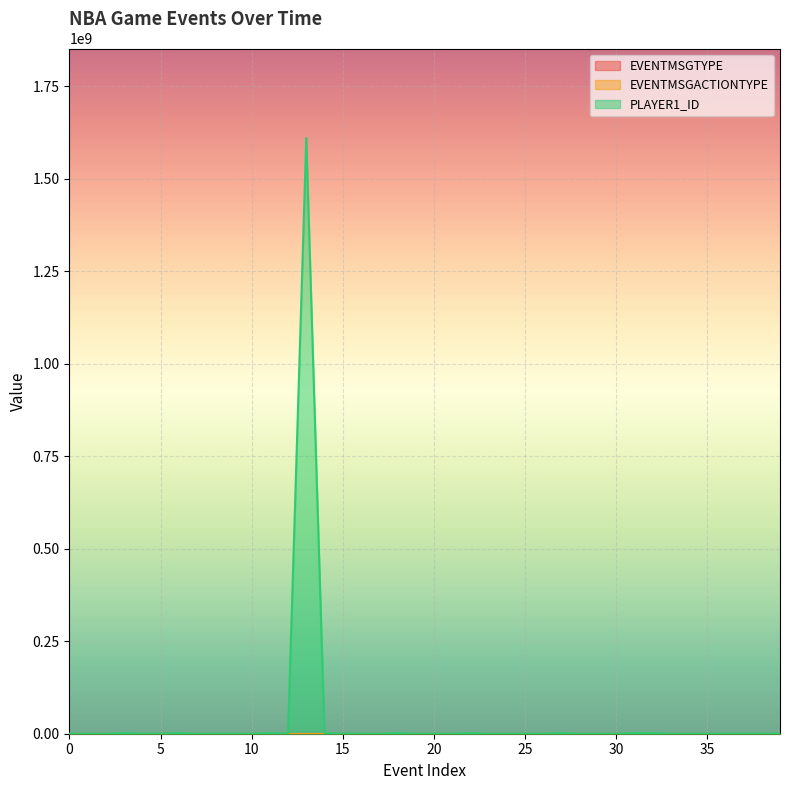

In PLAYER1_ID, how many points are lower than both neighbors (excluding endpoints)?

10